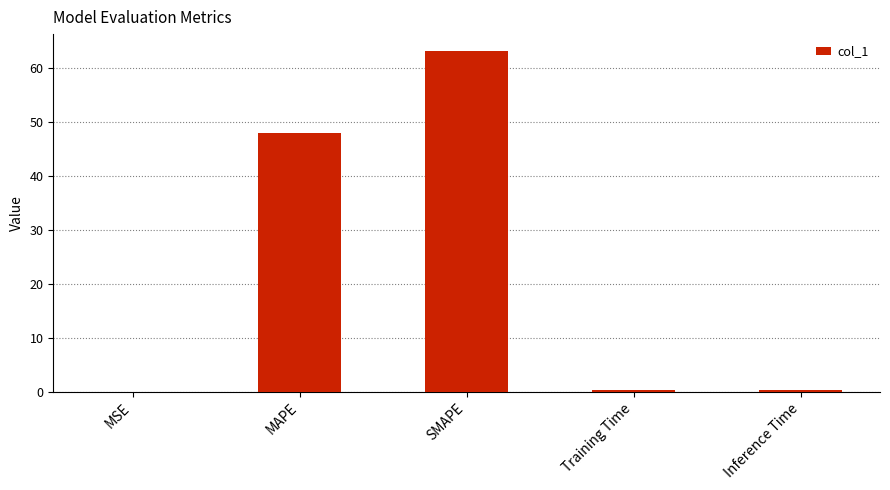

At which label is the value closest to 31?

MAPE